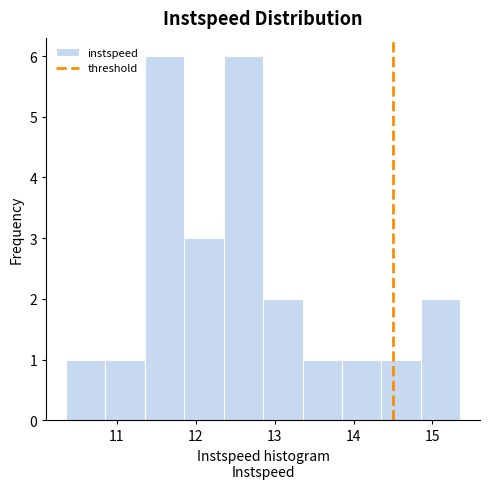

Reading left to right, list every bar in this chart as the range it spans on the x-axis followed by its height. Neither the bar edges nor the heights are printed on the chart, so give them approximately, as read against the axes.

10.4 to 10.9: 1
10.9 to 11.4: 1
11.4 to 11.9: 6
11.9 to 12.4: 3
12.4 to 12.9: 6
12.9 to 13.4: 2
13.4 to 13.9: 1
13.9 to 14.4: 1
14.4 to 14.9: 1
14.9 to 15.4: 2